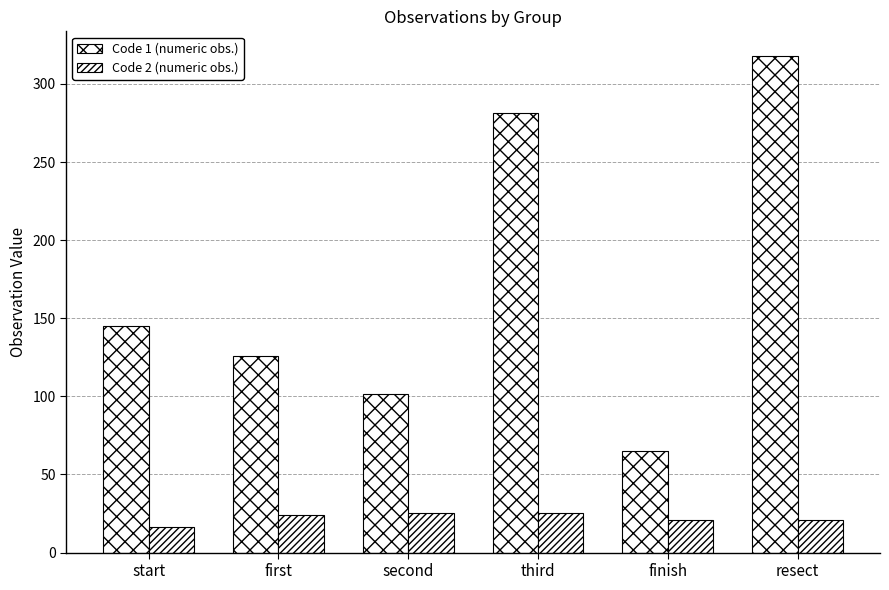

List the series in order of their peak value, highest first.

Code 1 (numeric obs.), Code 2 (numeric obs.)